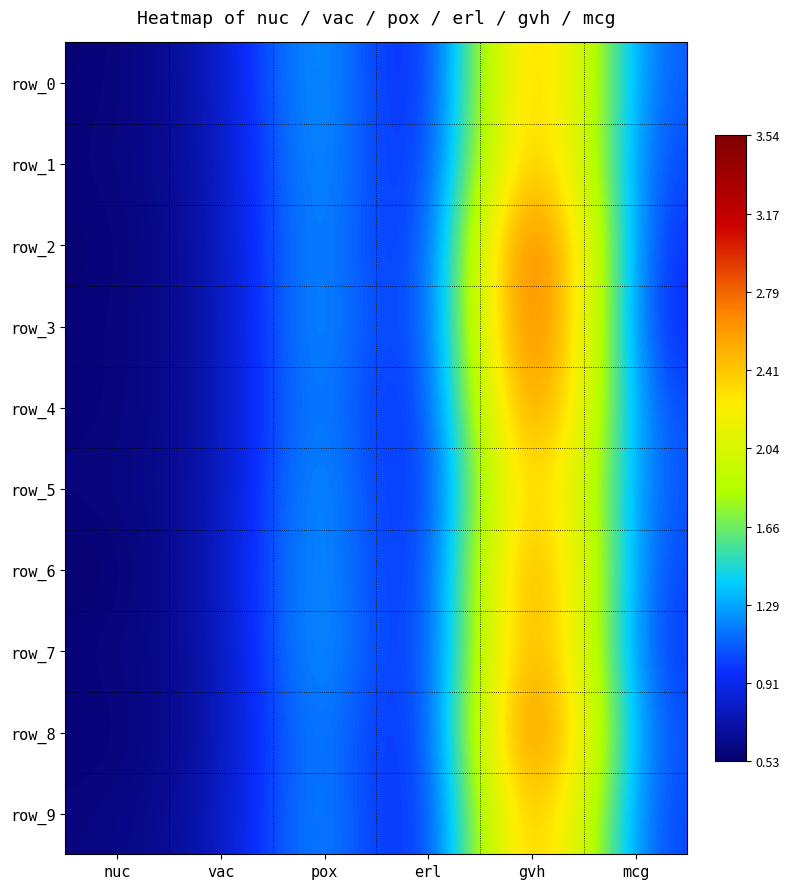

Between mcg and nuc, which is larger?

mcg